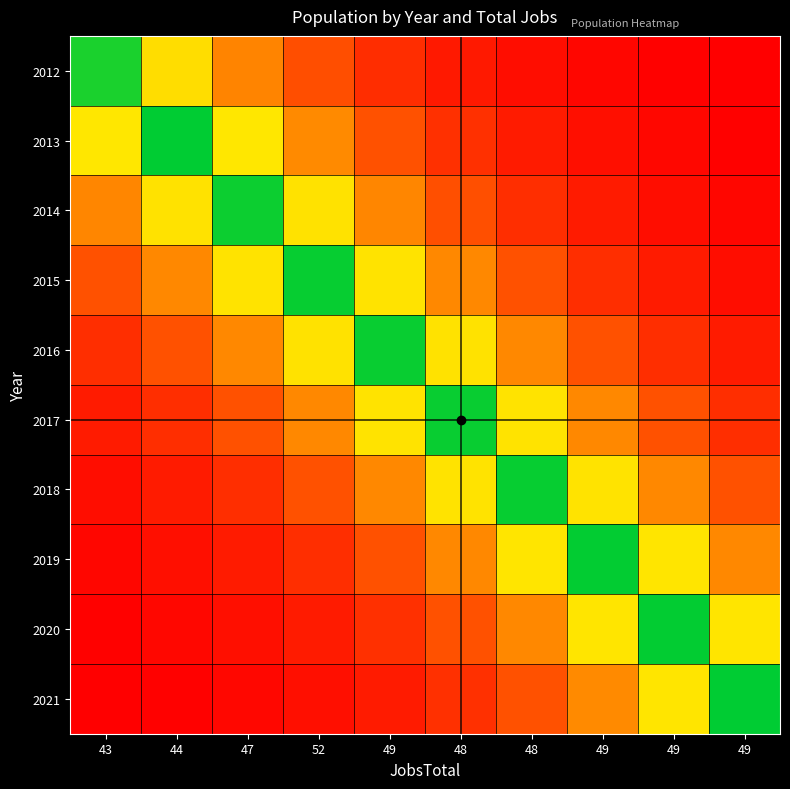

What is the greatest value displayed?

1.0